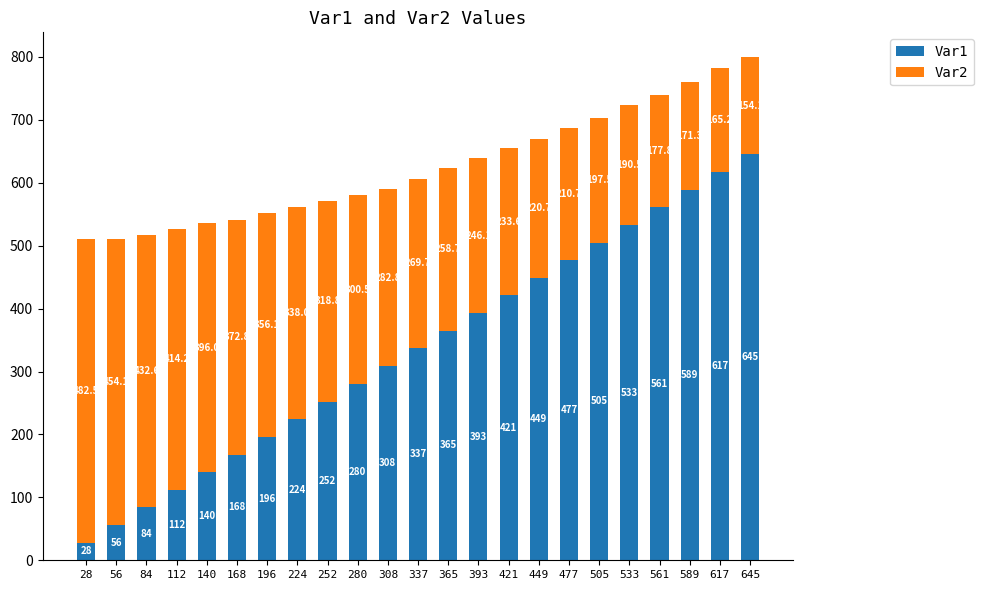

How many data points in Var1 are less than 337?

11